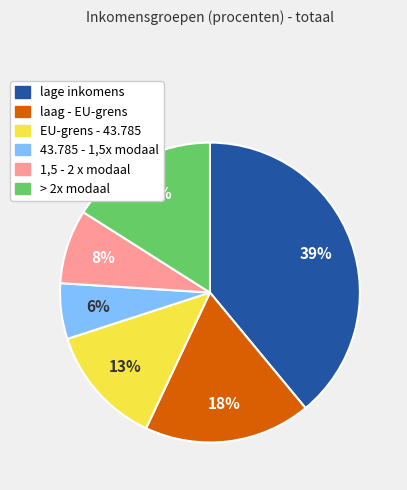

How many segments does this pie chart have?

6